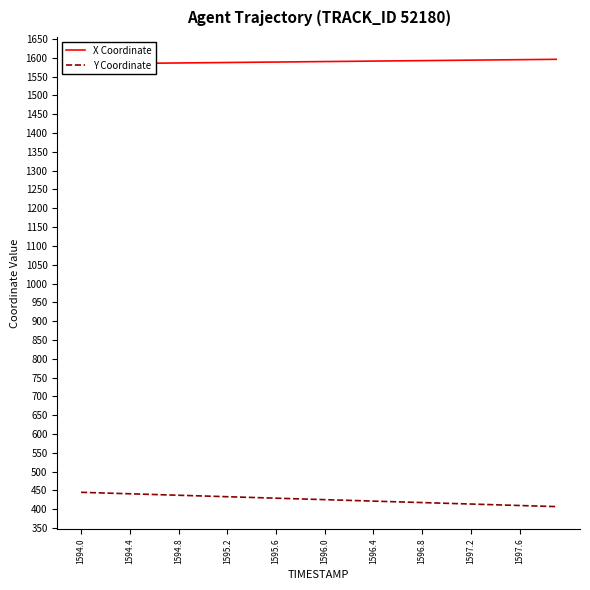

What is the sum of the Y Coordinate values at 1594.8 and 1597.6?

846.8